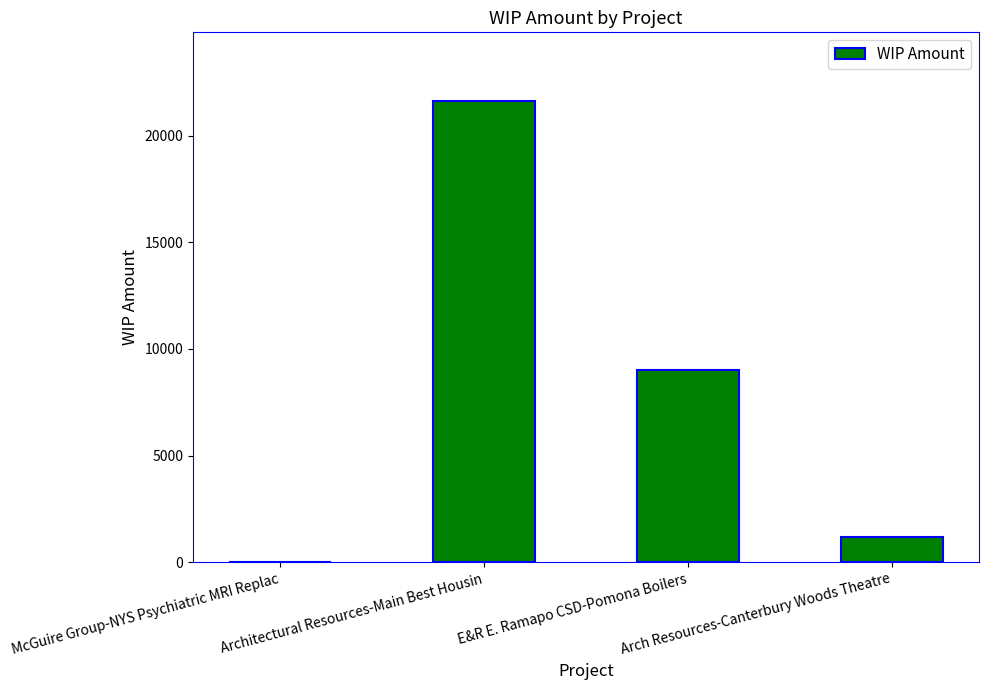

Reading left to right, transcribe all the data shown in this chart.

McGuire Group-NYS Psychiatric MRI Replac=0	Architectural Resources-Main Best Housin=21607	E&R E. Ramapo CSD-Pomona Boilers=9010	Arch Resources-Canterbury Woods Theatre=1190